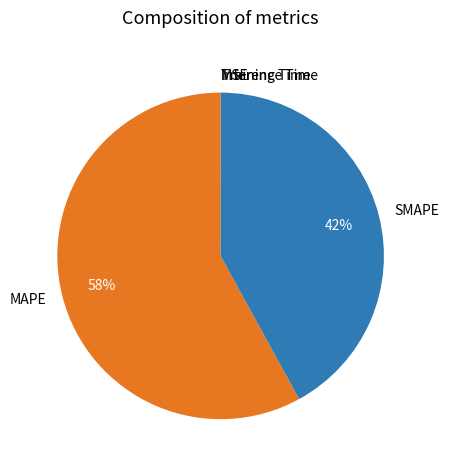

Which category accounts for the majority?

MAPE